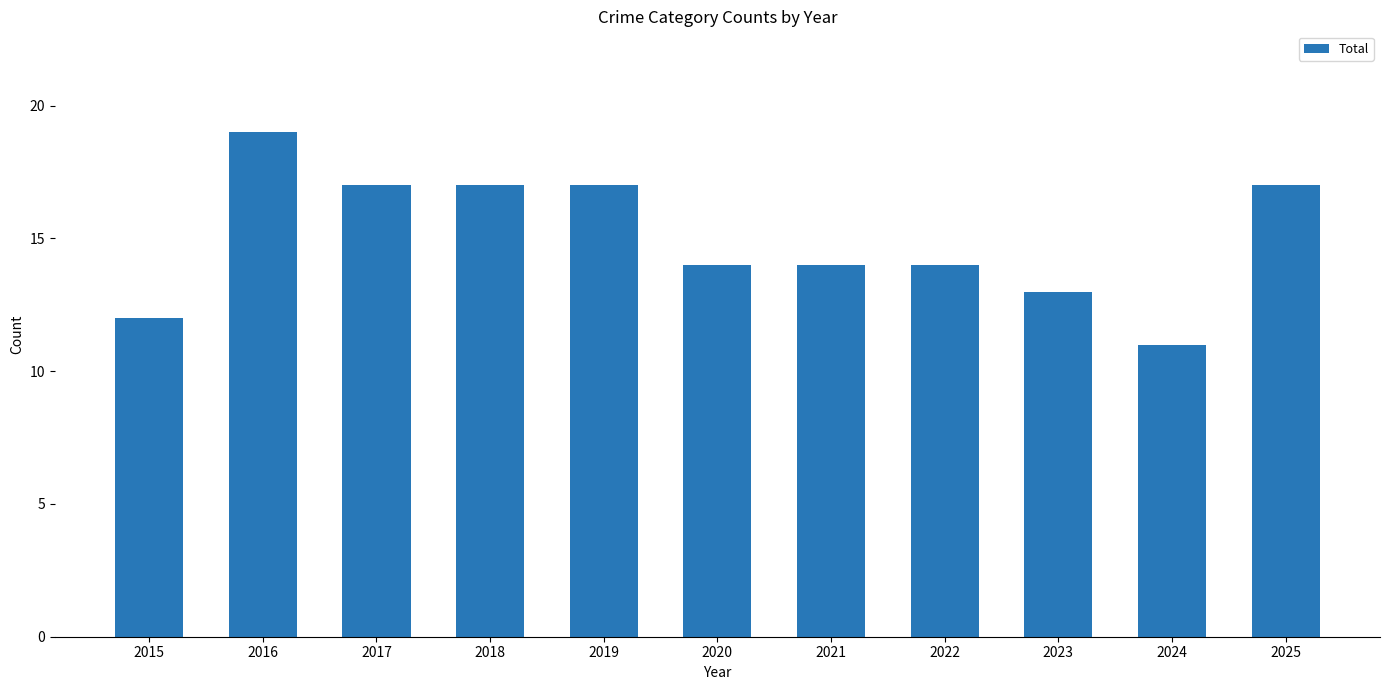

Are the bars horizontal?

No